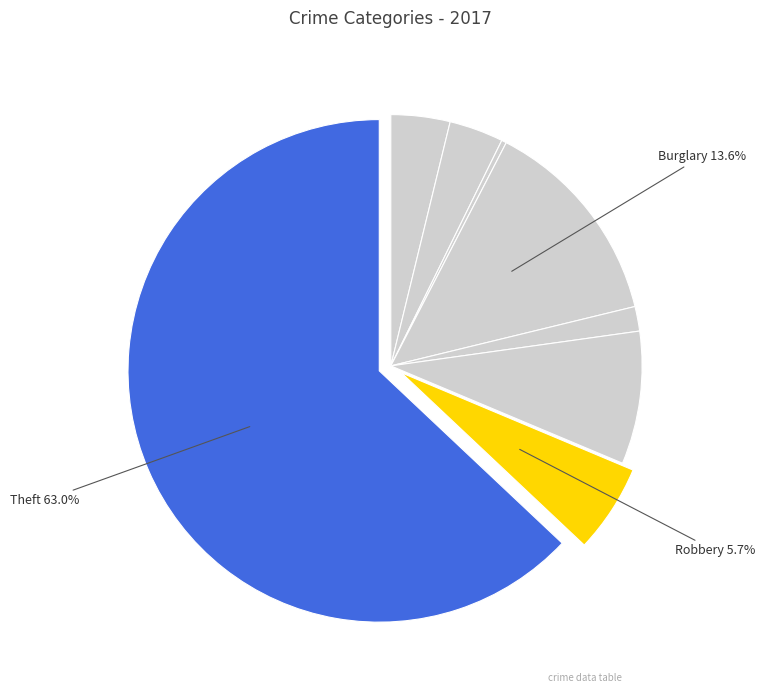

Count the number of slices in the pie.

8